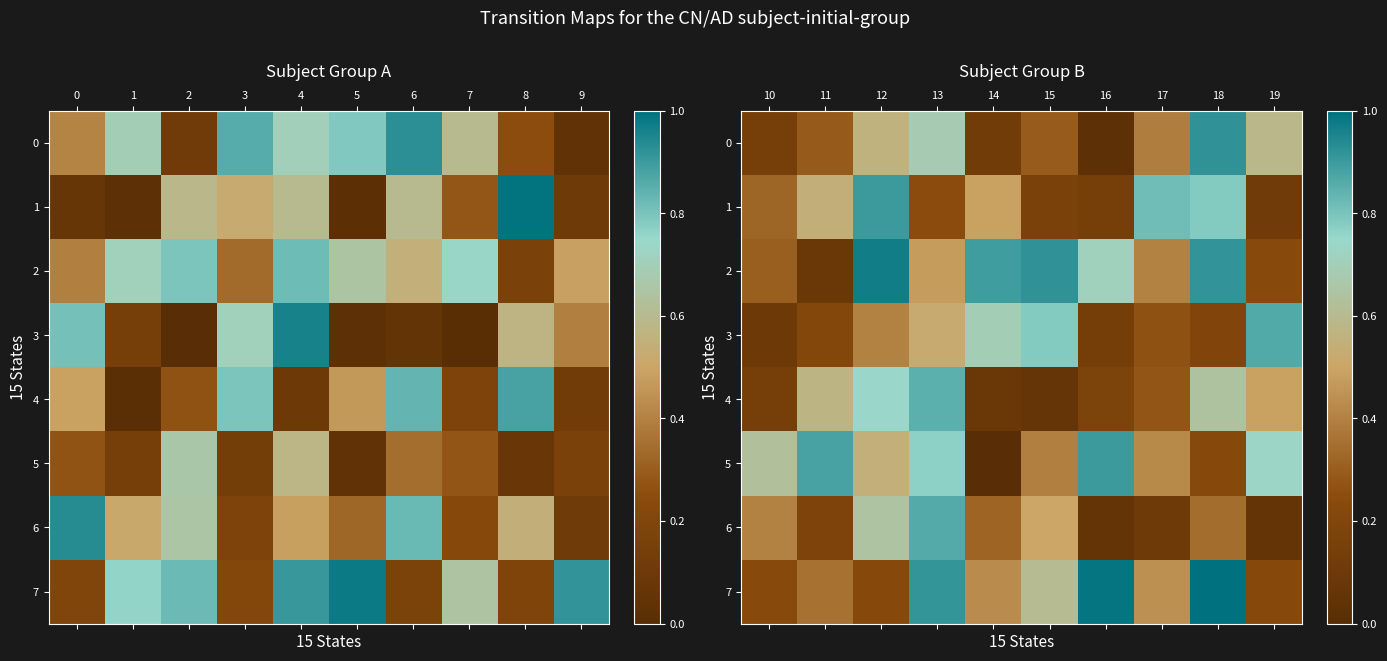

Read the 3 value at 11.

0.2